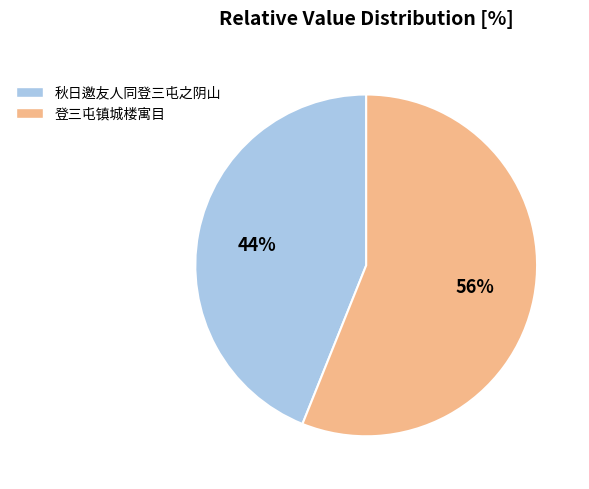

Which has a higher value, 登三屯镇城楼寓目 or 秋日邀友人同登三屯之阴山?

登三屯镇城楼寓目